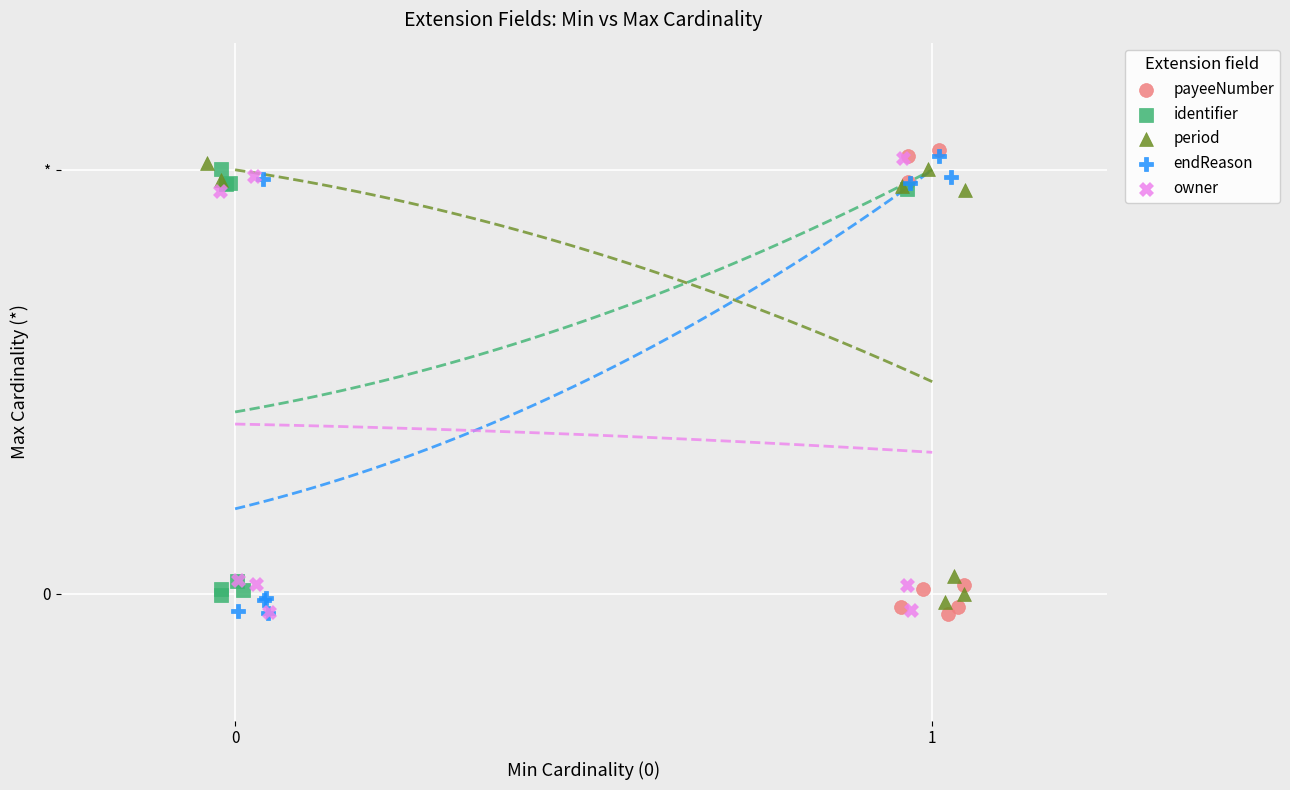

Which series contains the highest Y value?

payeeNumber